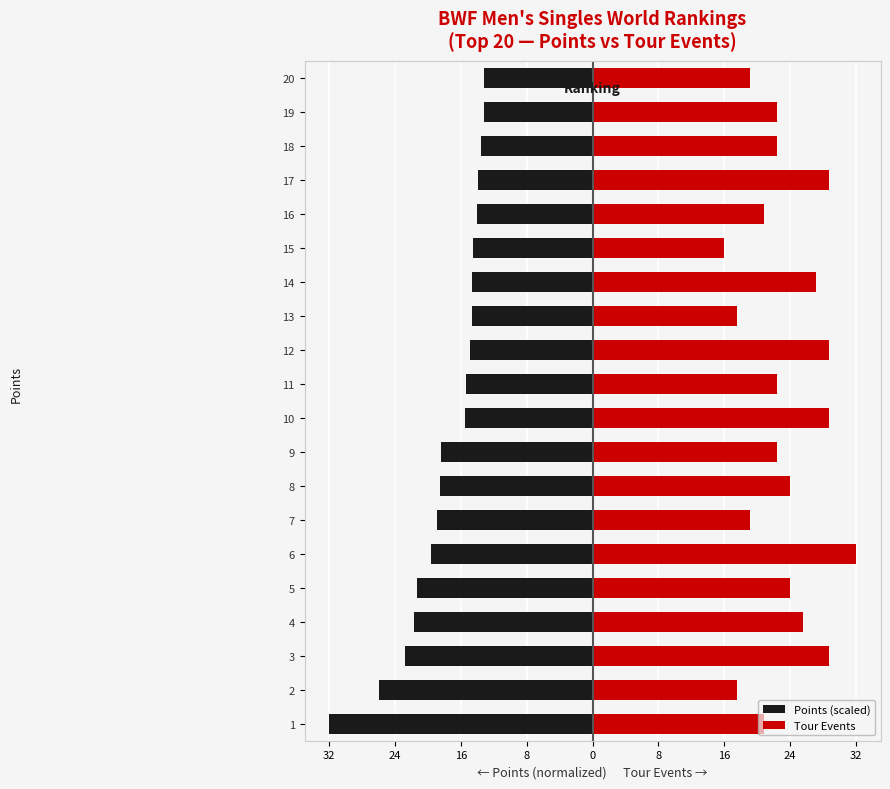

Reading right to left, extract all data points from this chart.

Points (scaled): -13.1	-13.2	-13.6	-13.9	-14.0	-14.5	-14.7	-14.7	-14.9	-15.4	-15.5	-18.4	-18.5	-18.9	-19.6	-21.3	-21.7	-22.8	-25.9	-32.0
Tour Events: 19.2	22.4	22.4	28.8	20.8	16.0	27.2	17.6	28.8	22.4	28.8	22.4	24.0	19.2	32.0	24.0	25.6	28.8	17.6	20.8